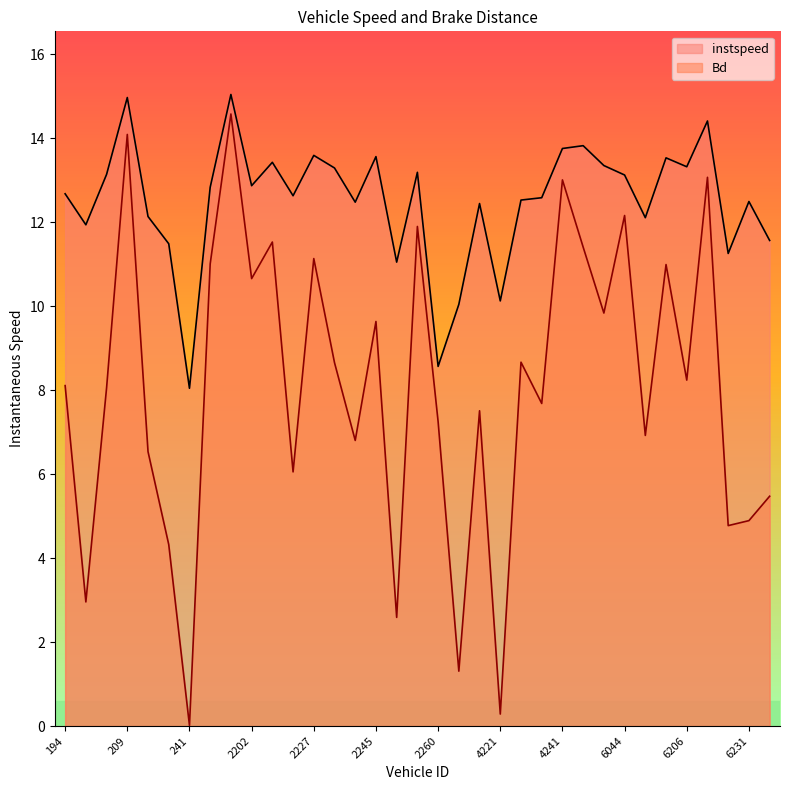

Which series has the largest total across all categories?

instspeed